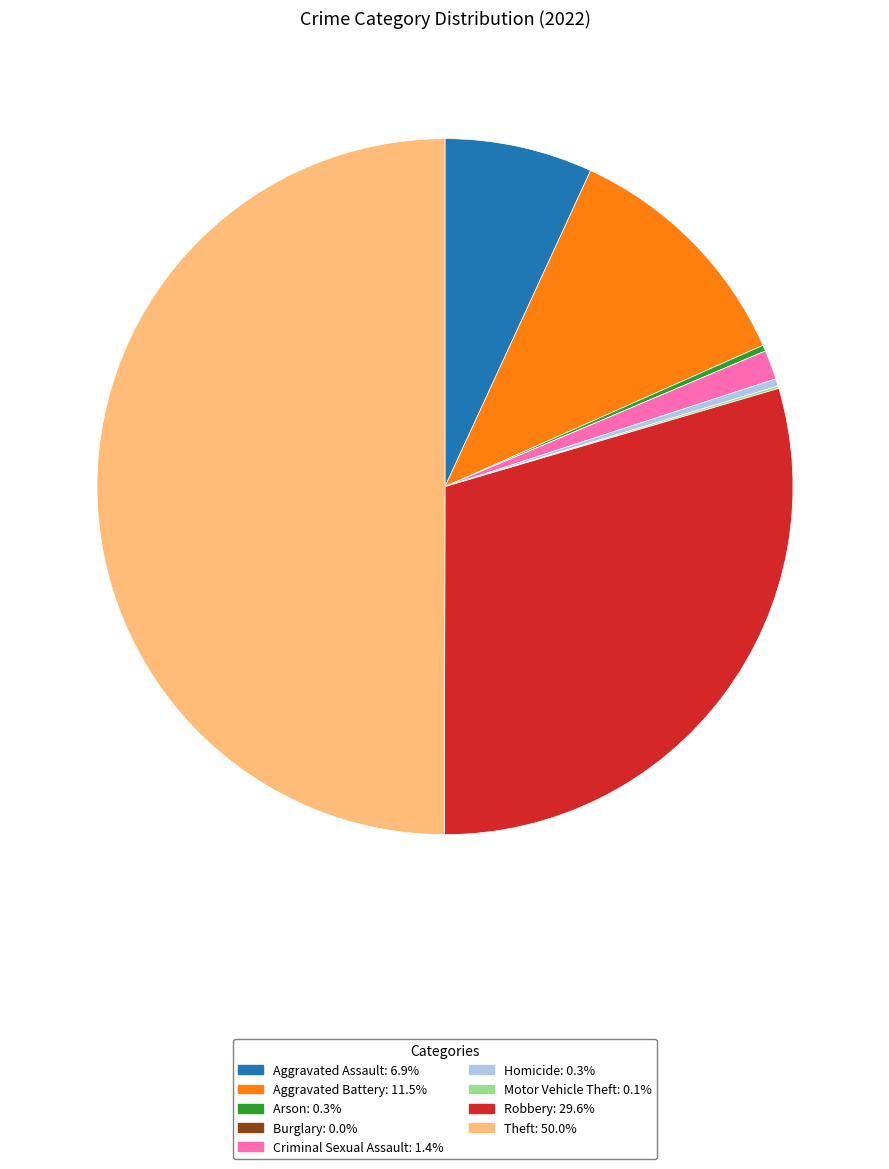

Between Aggravated Battery and Robbery, which is larger?

Robbery